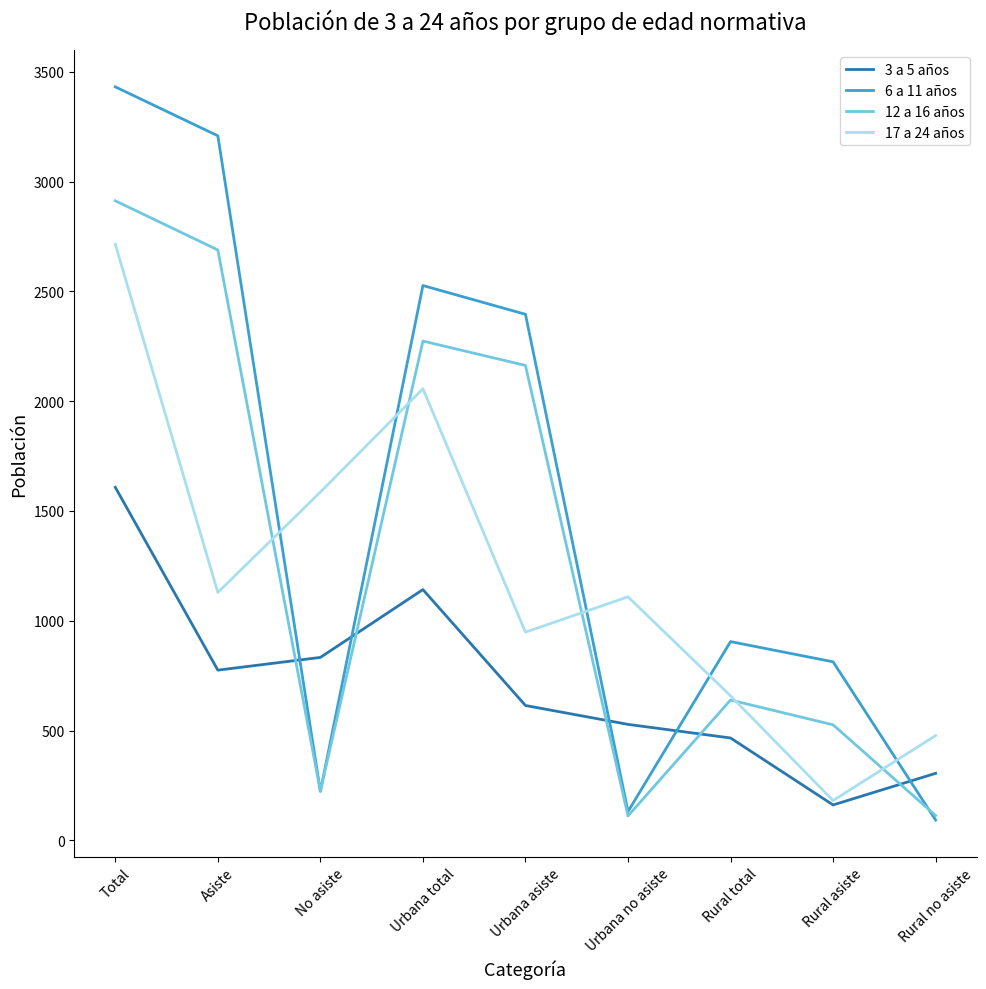

What is the difference between the highest and lowest values at Total?

1824